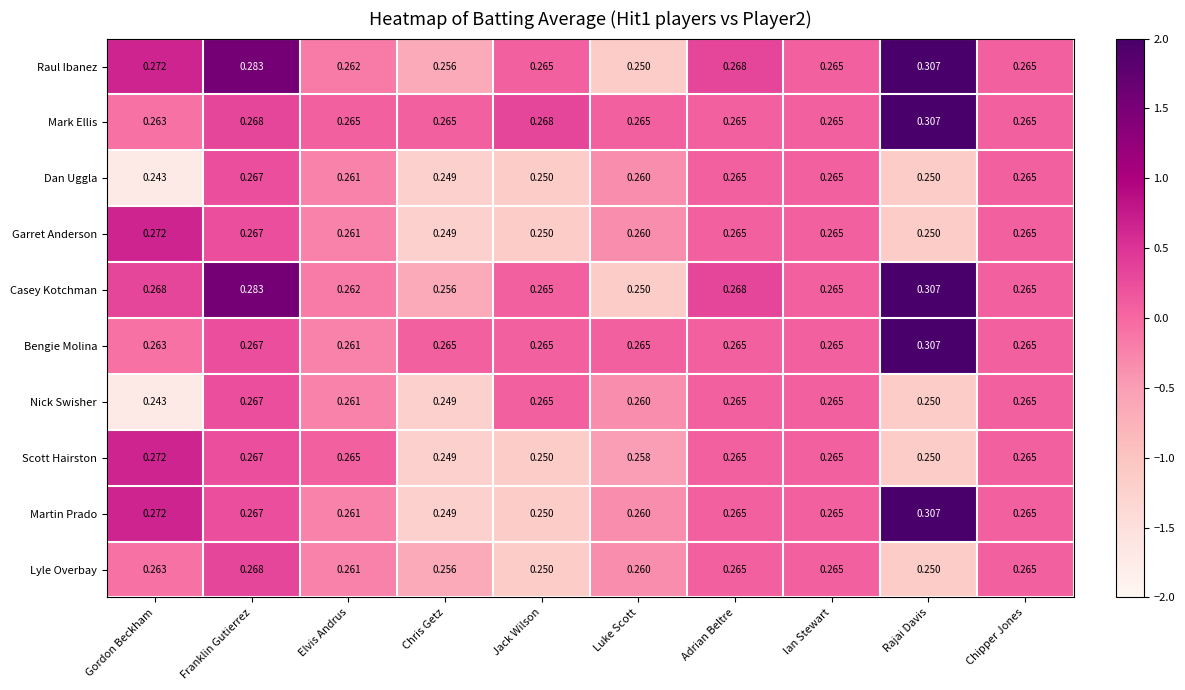

Which category has the lowest value across all series?

Gordon Beckham